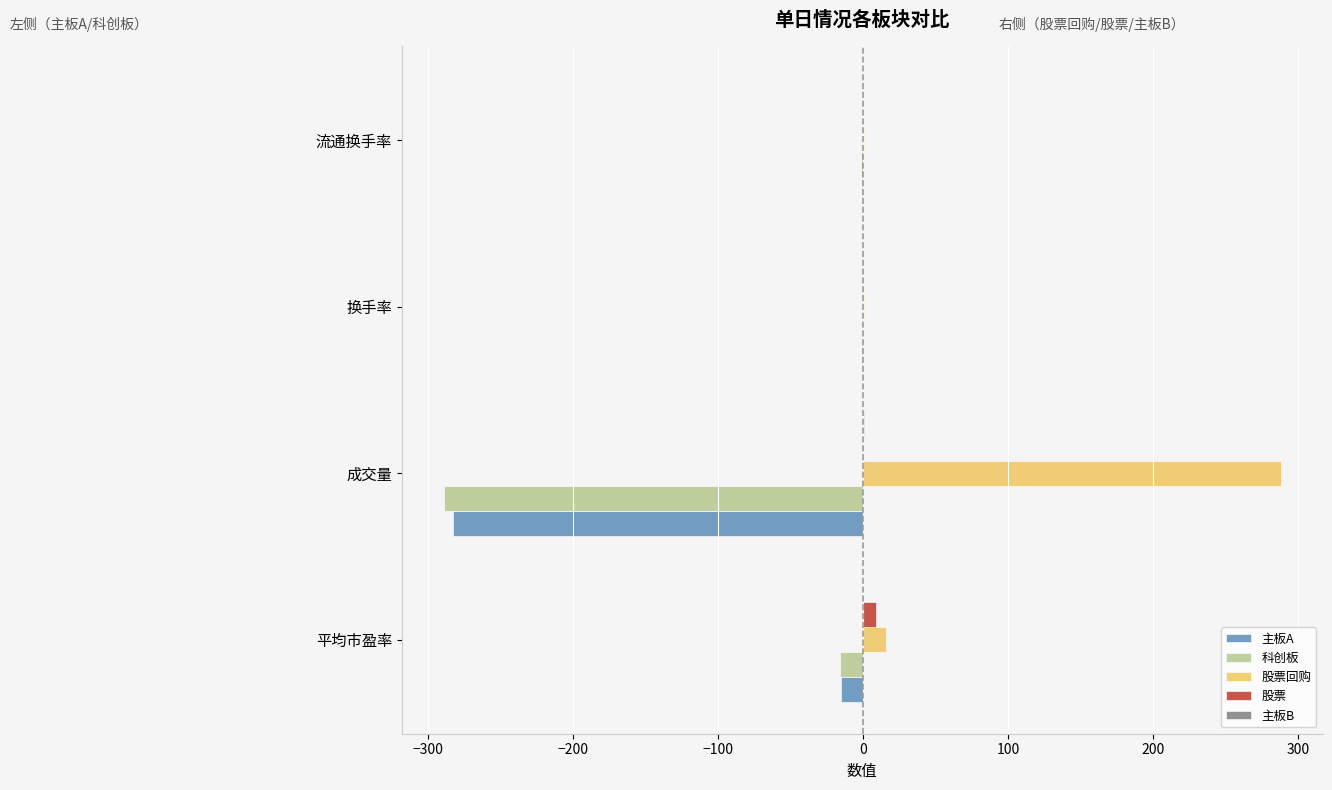

Is the value of 科创板 at 流通换手率 greater than the value of 股票回购 at 平均市盈率?

No